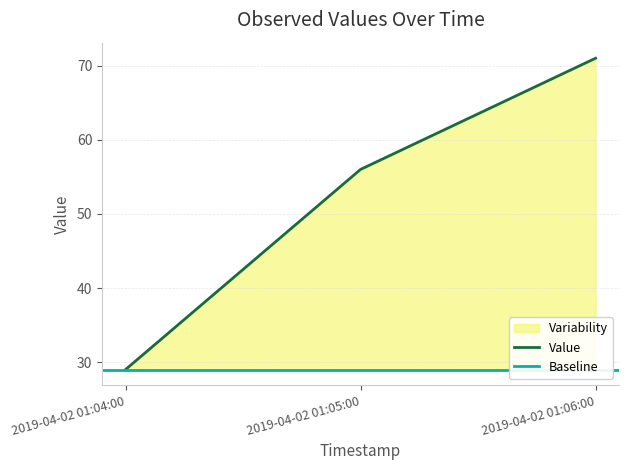

At which label does the data first exceed 56?

2019-04-02 01:06:00